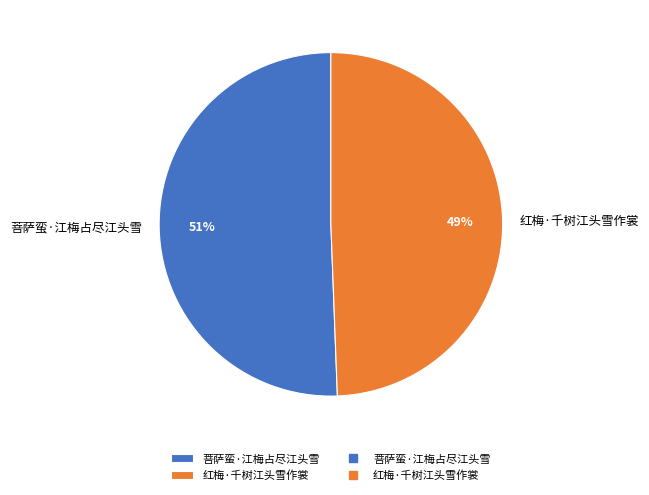

Which has a higher value, 红梅·千树江头雪作裳 or 菩萨蛮·江梅占尽江头雪?

菩萨蛮·江梅占尽江头雪